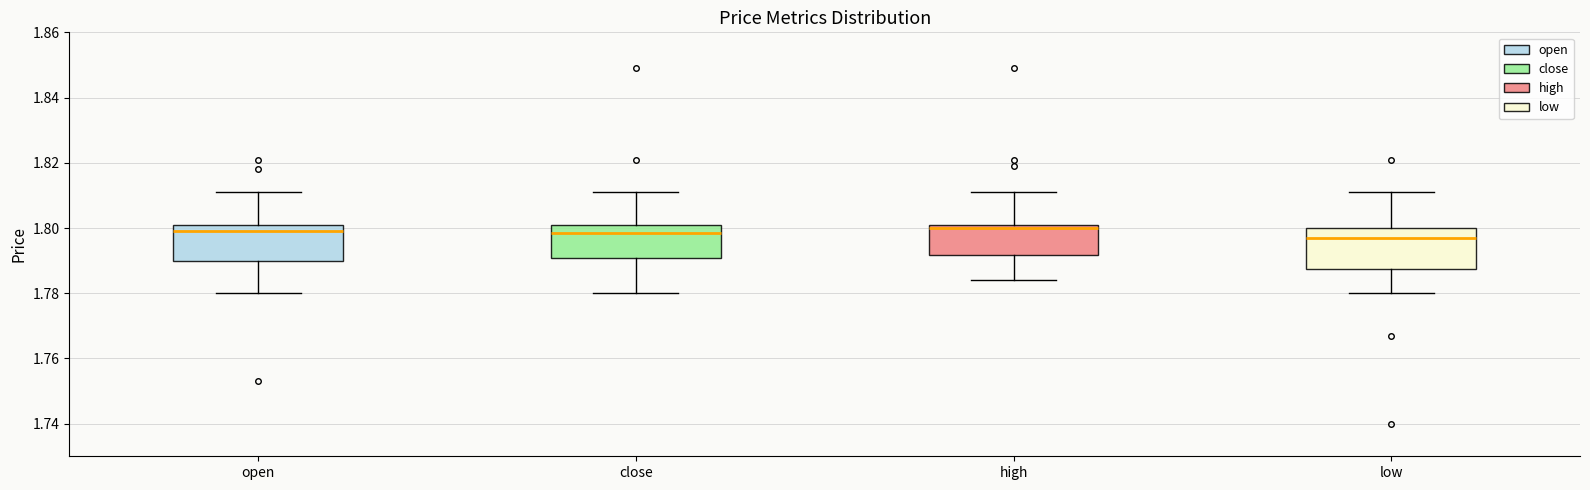

Reading left to right, read every box against the y-axis: the position of its median line, the range the box covers, and the ends of its whiskers. The values are not printed on the chart, so give them approximately, as read against the axis.

open: median 1.800, box 1.790 to 1.802, whiskers 1.780 to 1.812
close: median 1.798, box 1.790 to 1.802, whiskers 1.780 to 1.812
high: median 1.800, box 1.792 to 1.802, whiskers 1.784 to 1.812
low: median 1.798, box 1.788 to 1.800, whiskers 1.780 to 1.812